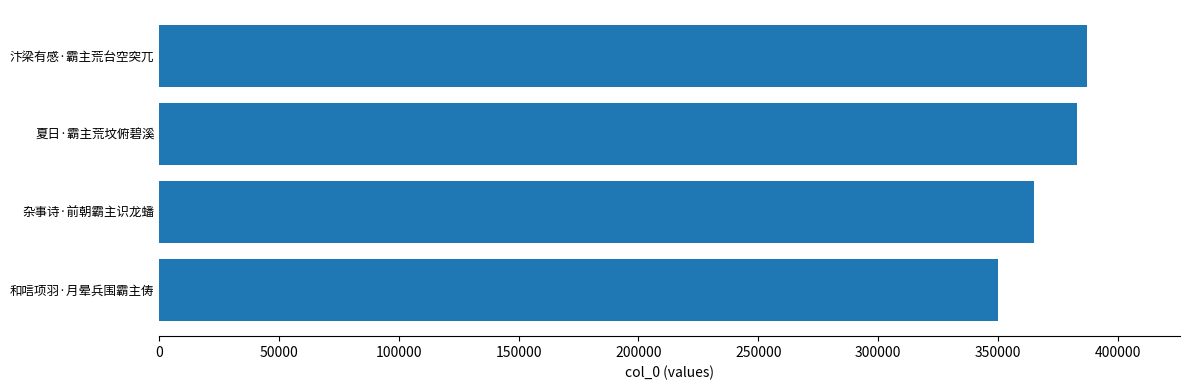

What value does the data have at 汴梁有感·霸主荒台空突兀, to the nearest 100?

387400